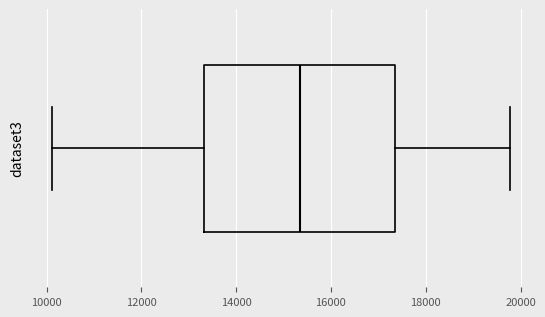

Read this box plot against the x-axis: the position of the median line, the range covered by the box, and the ends of both whiskers. The values are not printed on the chart, so give them approximately, as read against the axis.

median 15400, box 13400 to 17400, whiskers 10200 to 19800